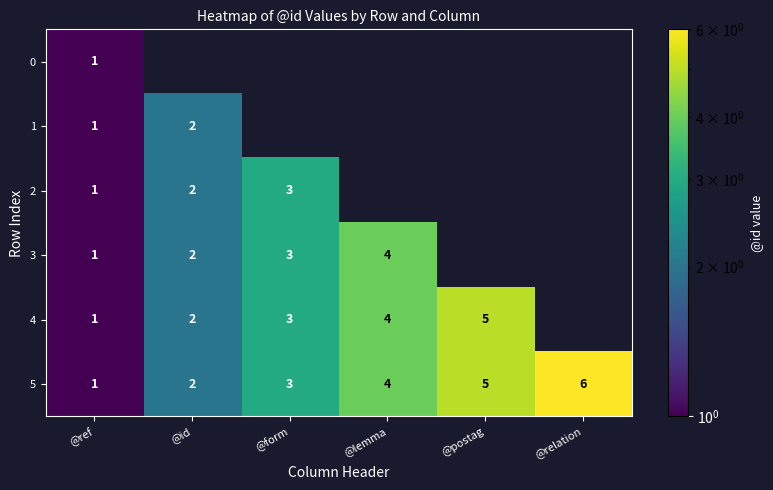

True or false: 4 has a value of 1.9 at @lemma.

False